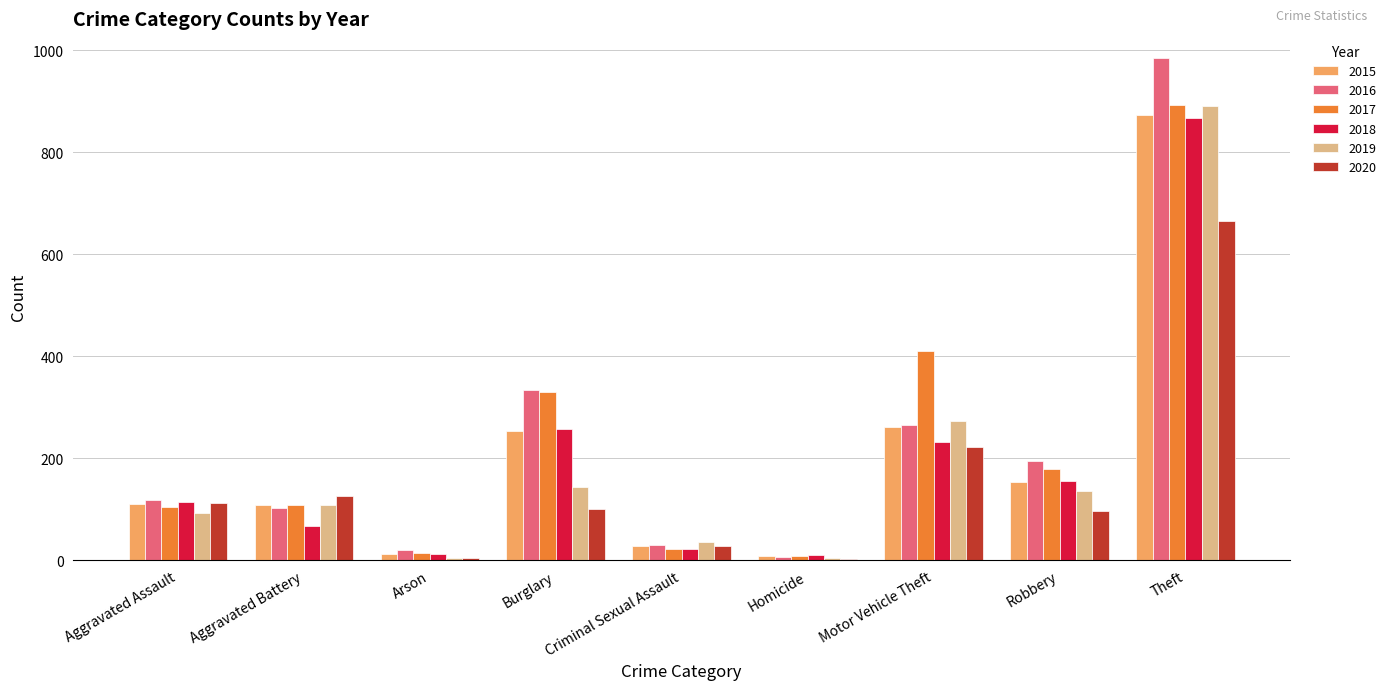

What is the sum of all 2015 values?

1811